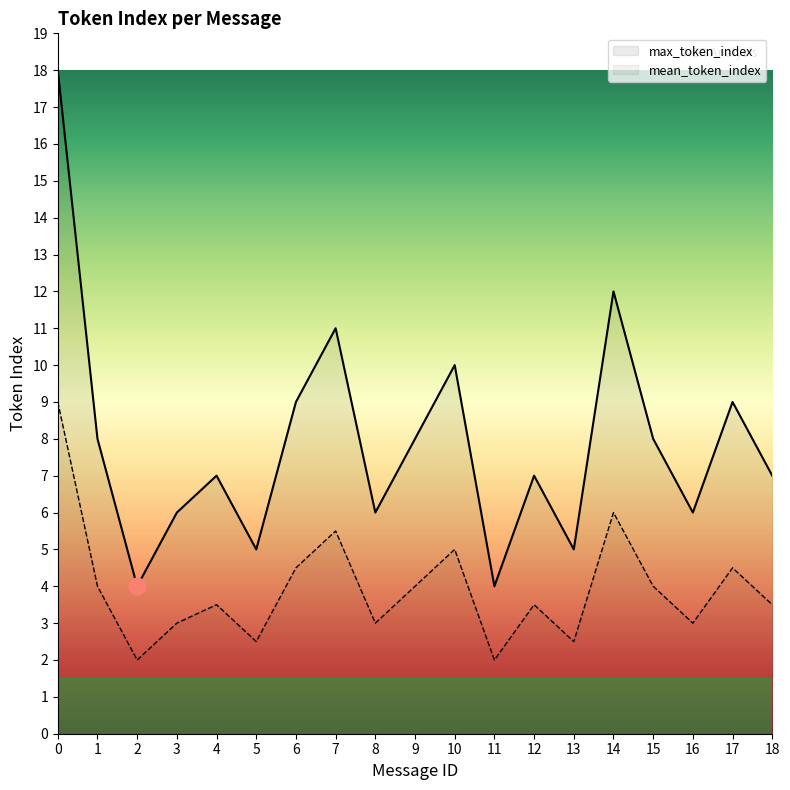

True or false: max_token_index has a value of 4.0 at 11.

True